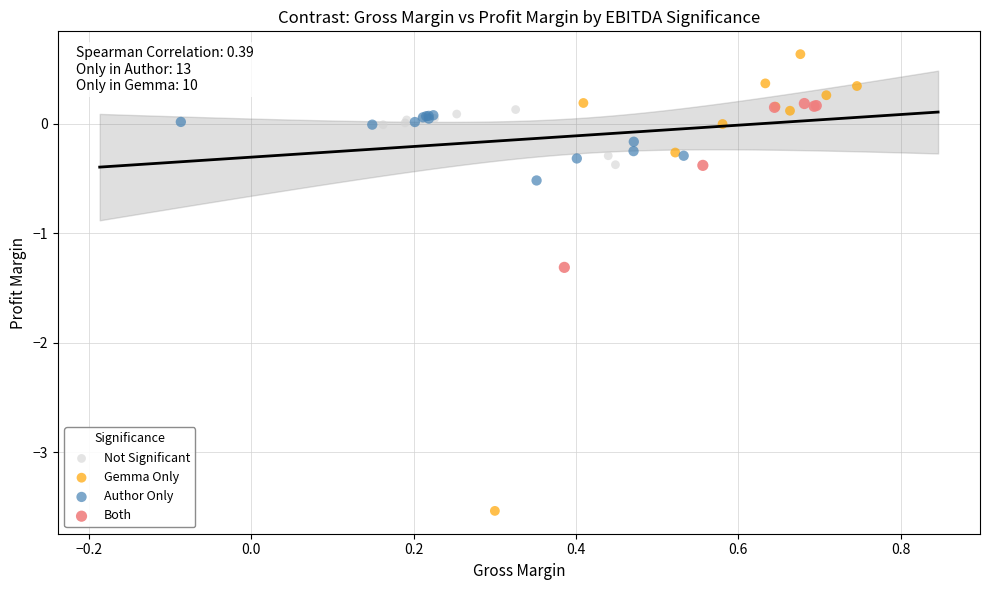

Which series contains the highest Y value?

Gemma Only